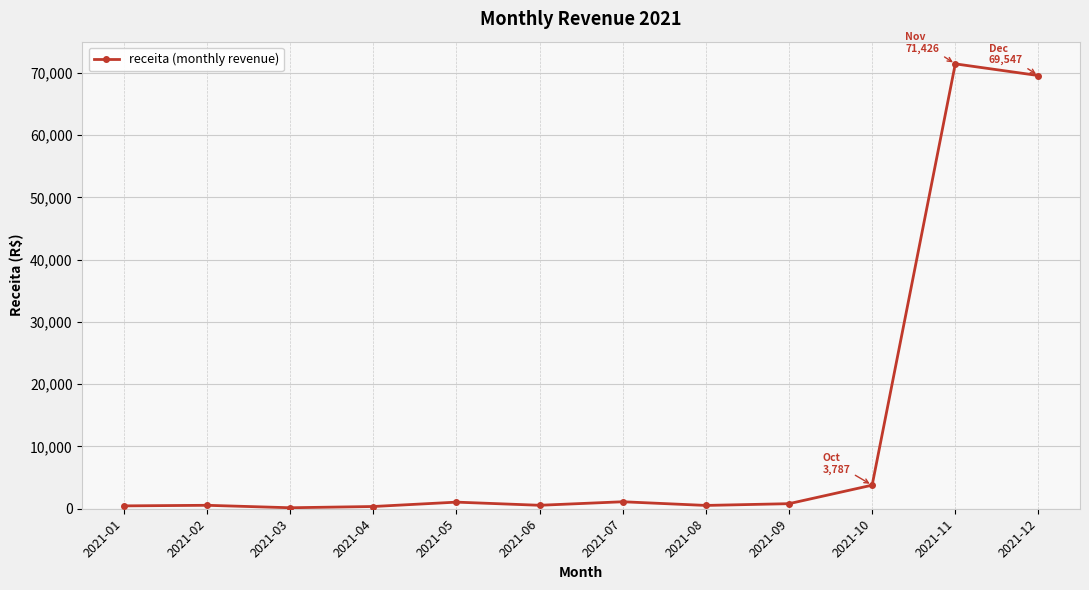

True or false: there are more than 0 points higher than both neighbors.

True